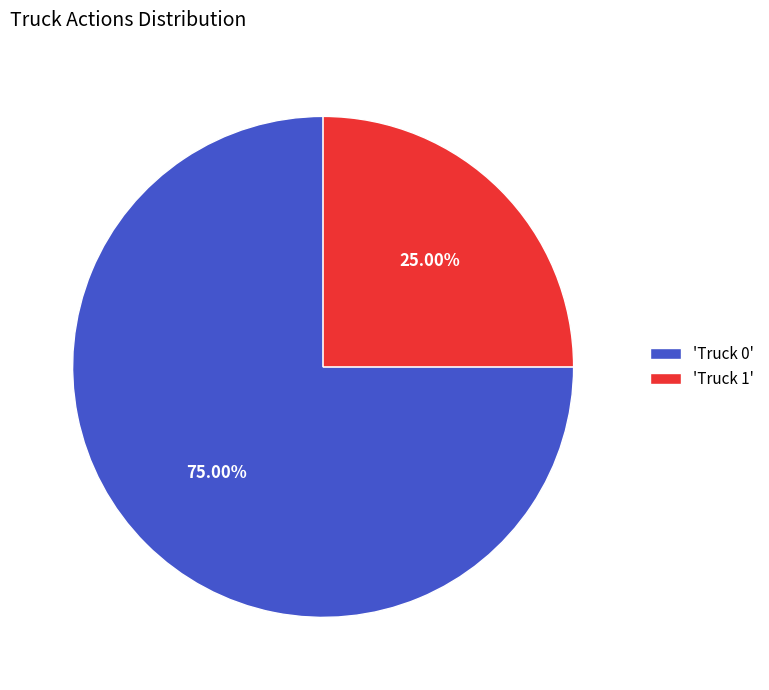

Combined, do 'Truck 0' and 'Truck 1' account for over 50%?

Yes